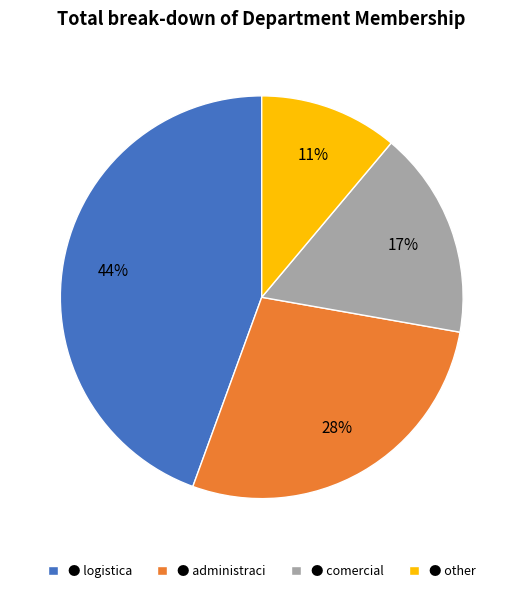

To the nearest percent, what is the difference between the largest and smallest slice percentages?

33%